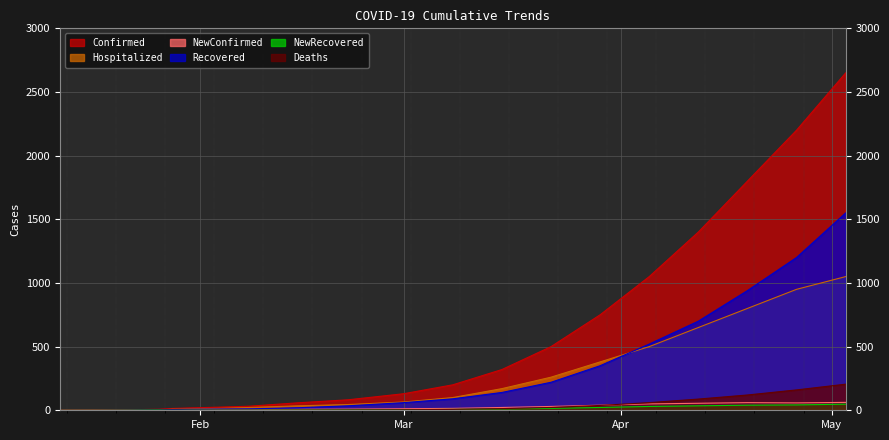

Which series has the largest range (max minus min)?

Confirmed